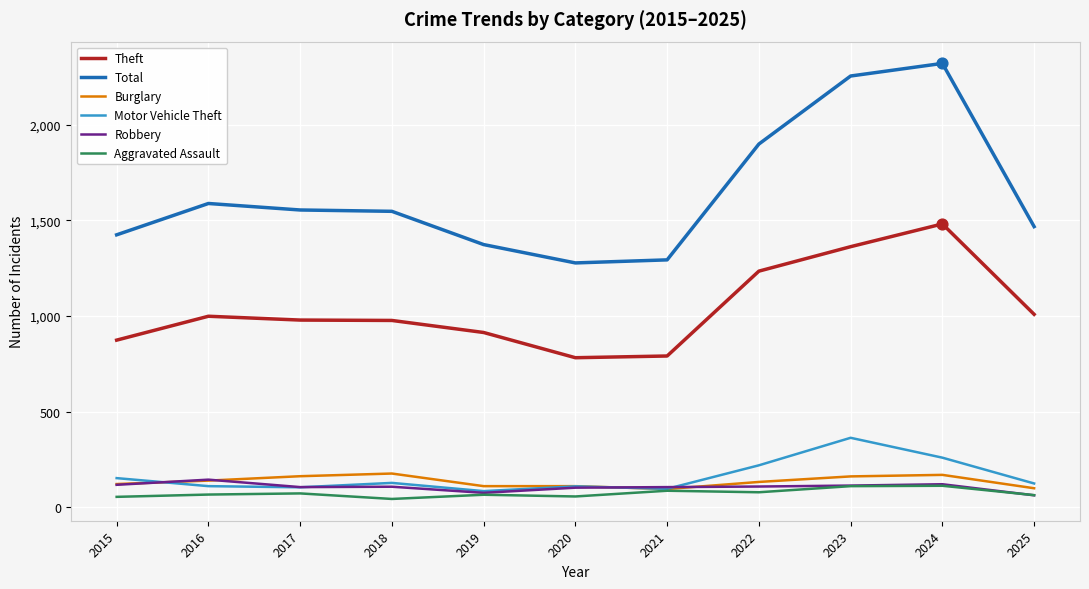

What is the total value across all series at 2021?

2467